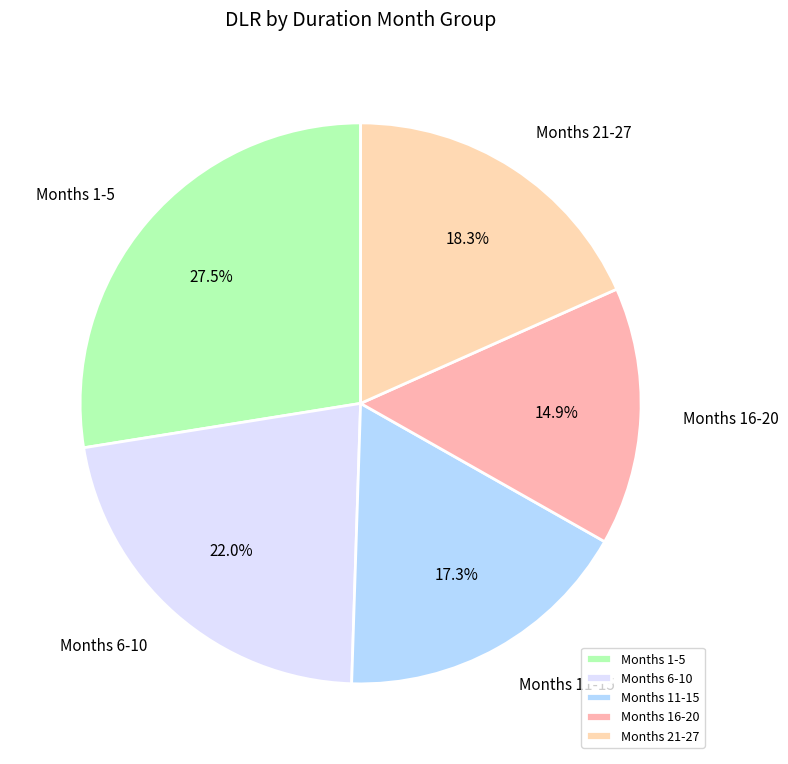

How many slices are in this pie chart?

5